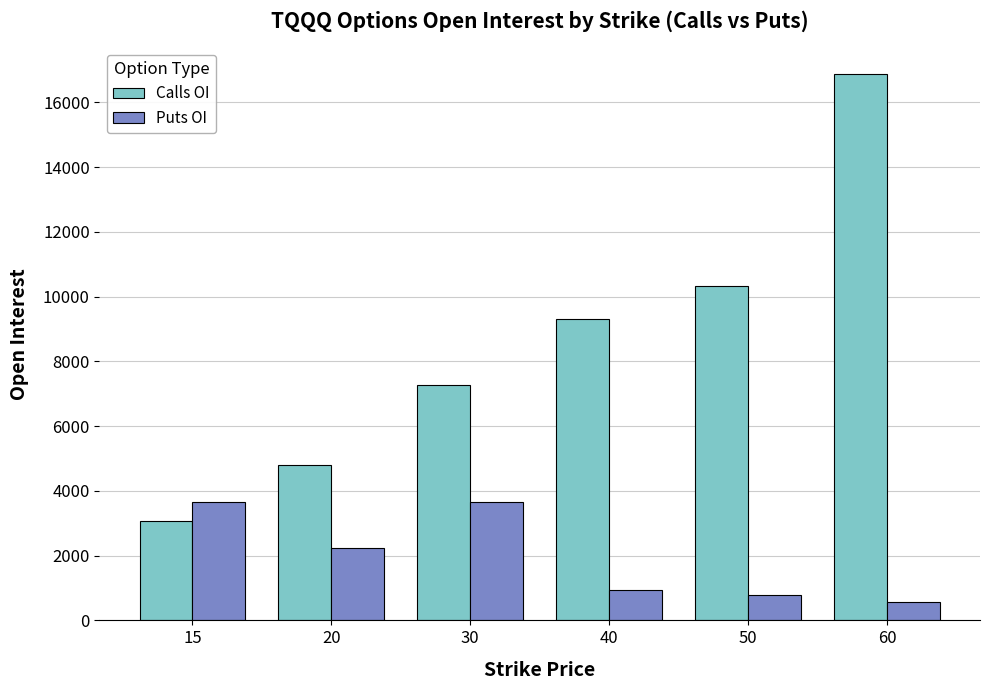

How many bars are there in each group?

2